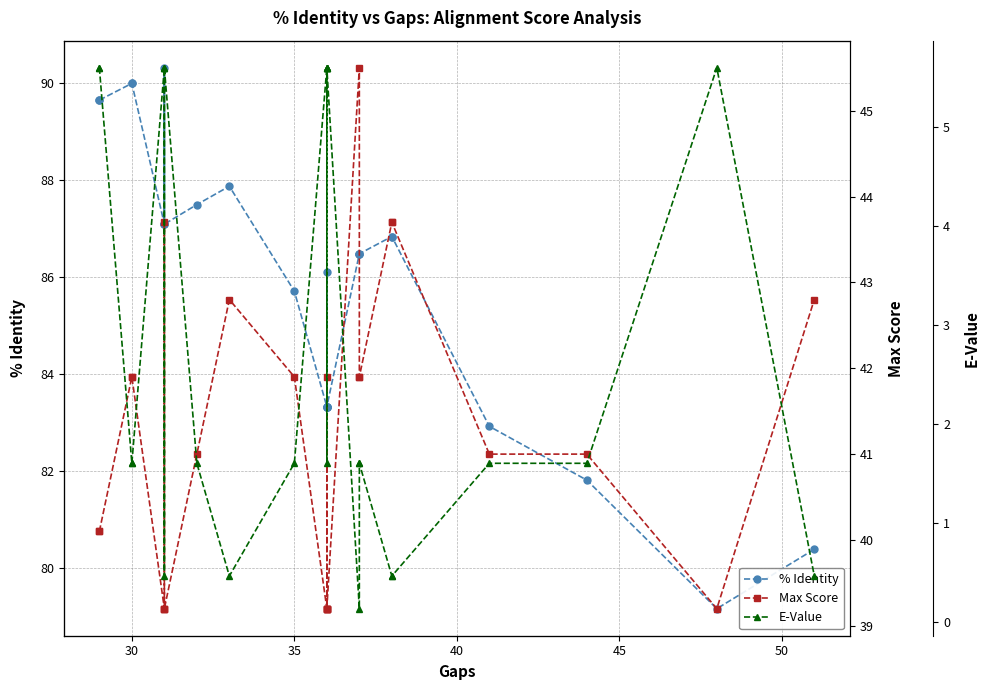

What is the greatest value displayed?

90.3